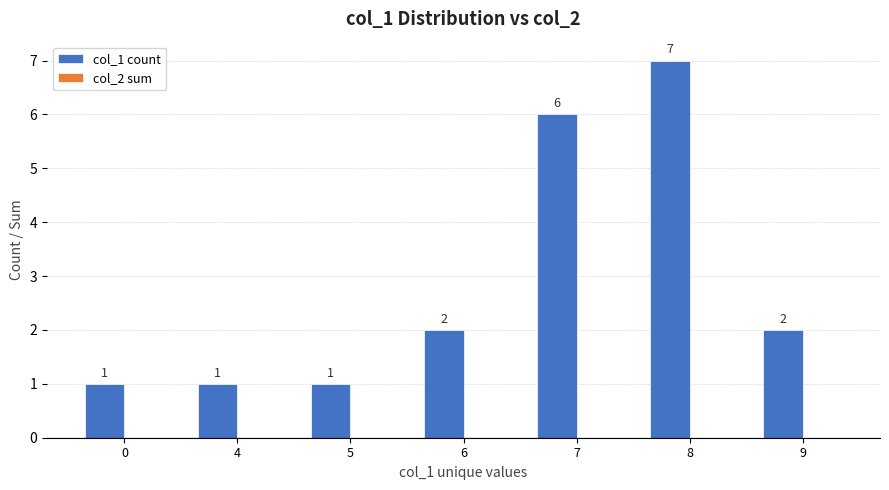

What is the value of the 6th bar from the left?

7